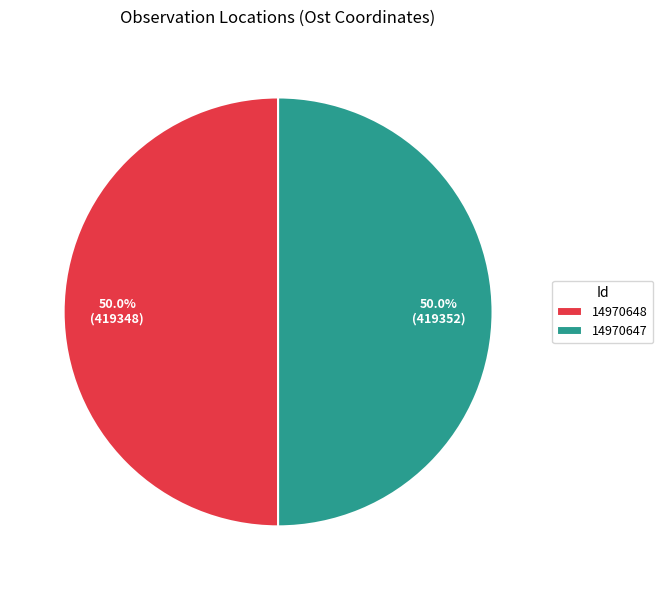

Combined, what portion of the pie is 14970648 and 14970647?

100.0%